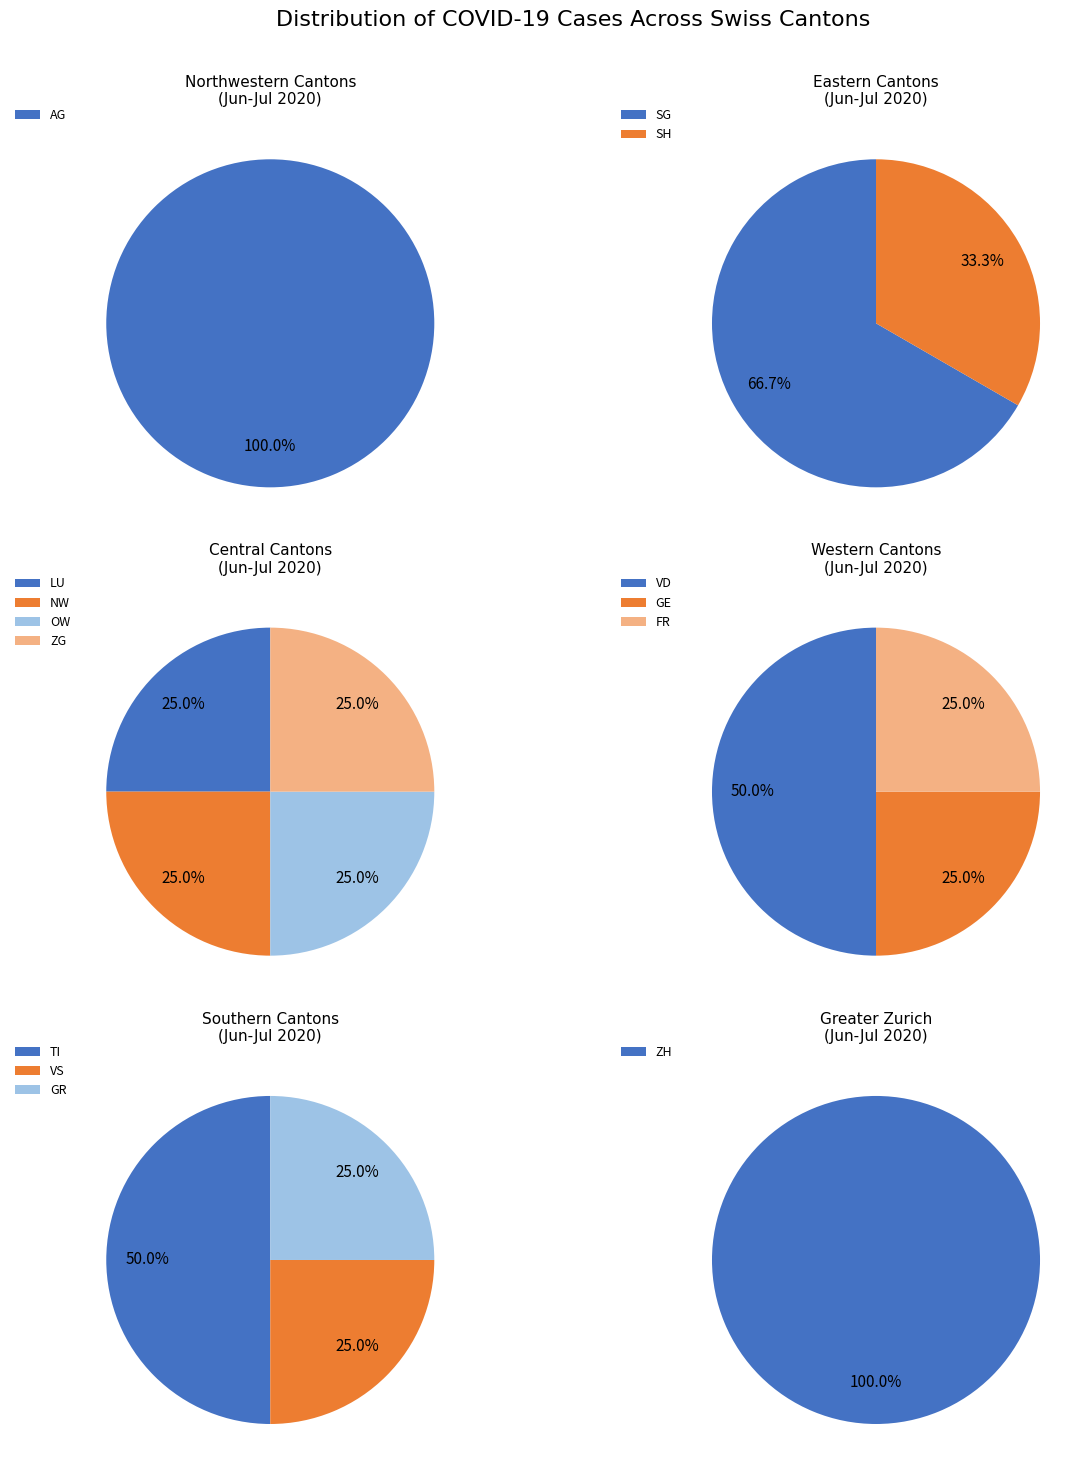

The AG slice represents 2% of the pie. True or false?

False